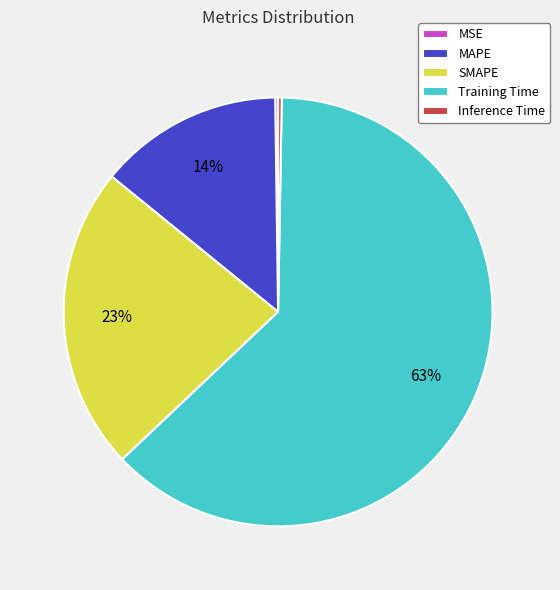

To the nearest percent, what is the average slice percentage?

20%